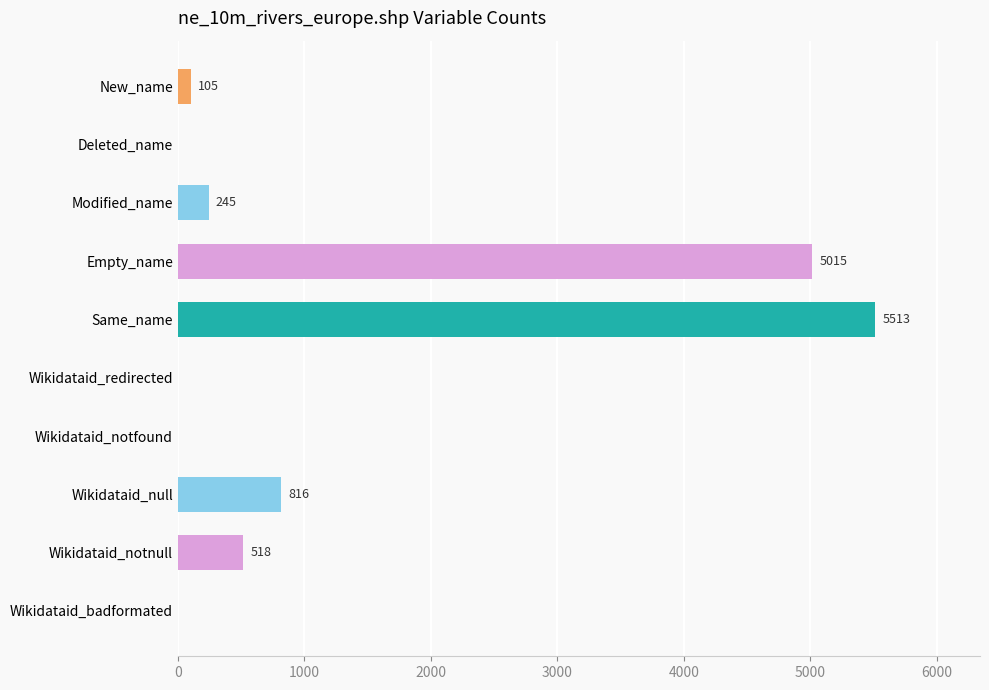

Is it true that the value at Wikidataid_null is 816?

True